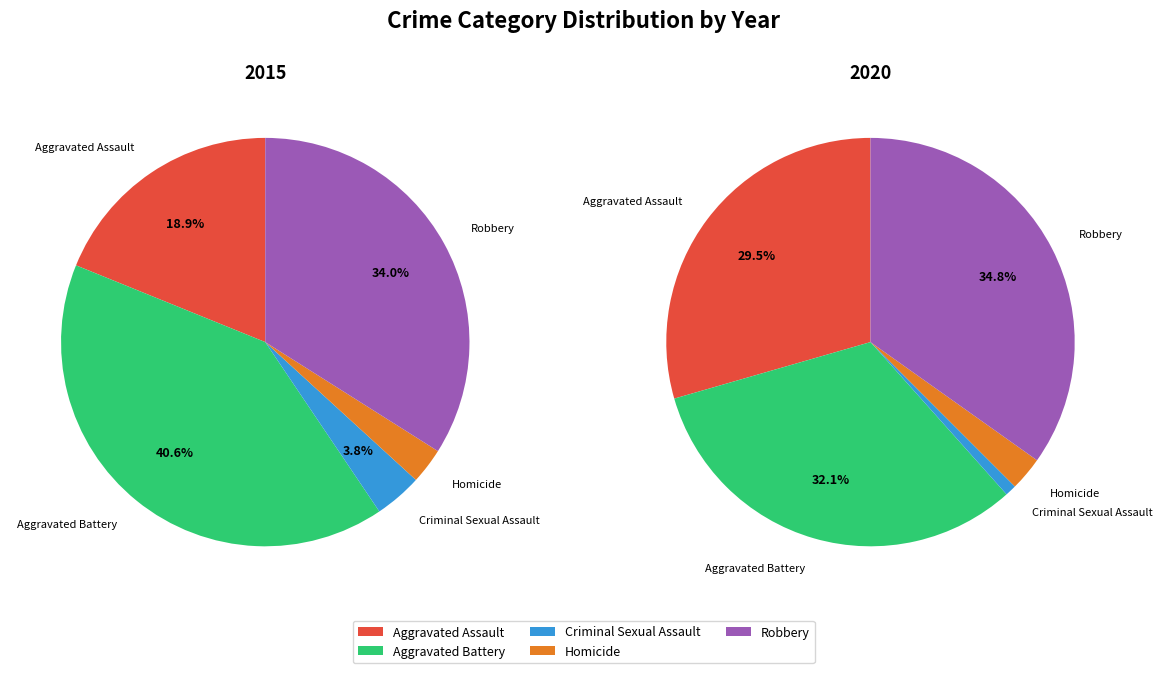

Is the sum of Aggravated Battery and Robbery greater than half?

Yes